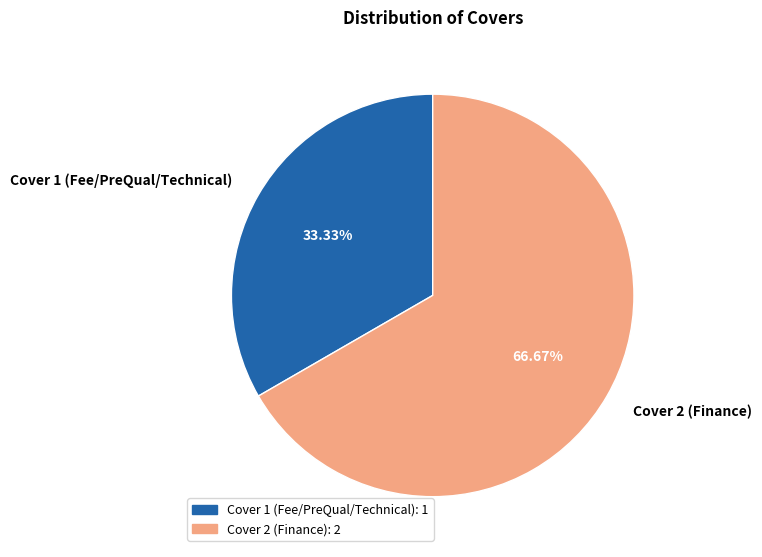

To the nearest percent, what is the average slice percentage?

50%